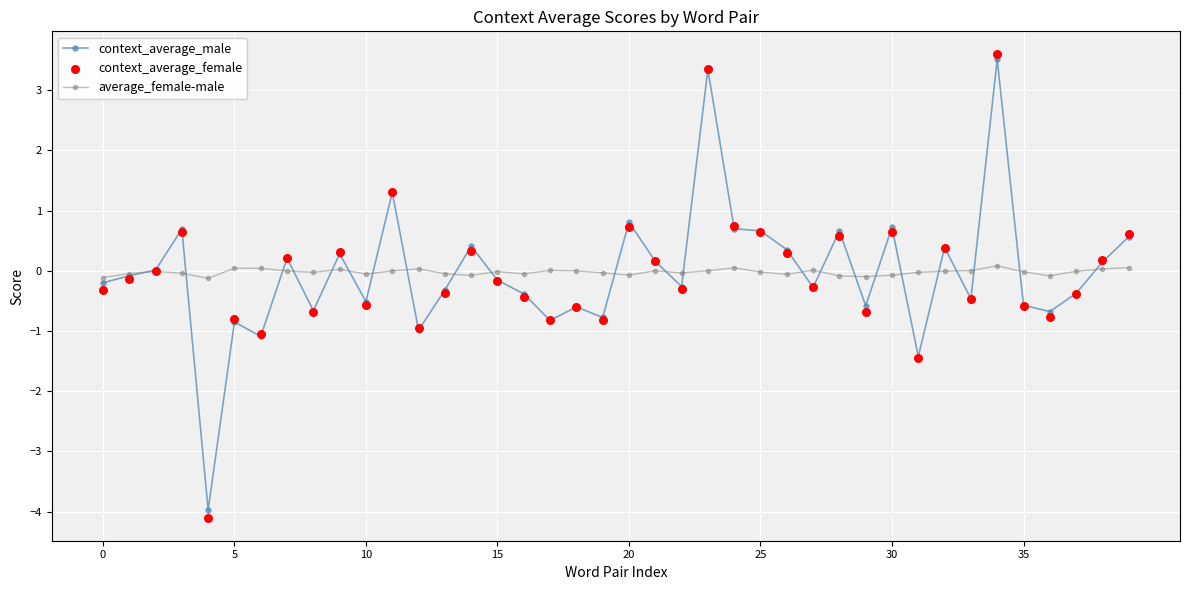

Which series reaches the minimum Y coordinate?

context_average_female